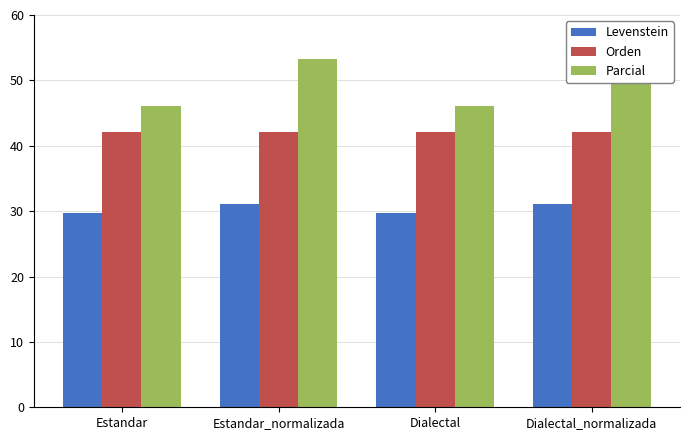

Which series has the largest total across all categories?

Parcial